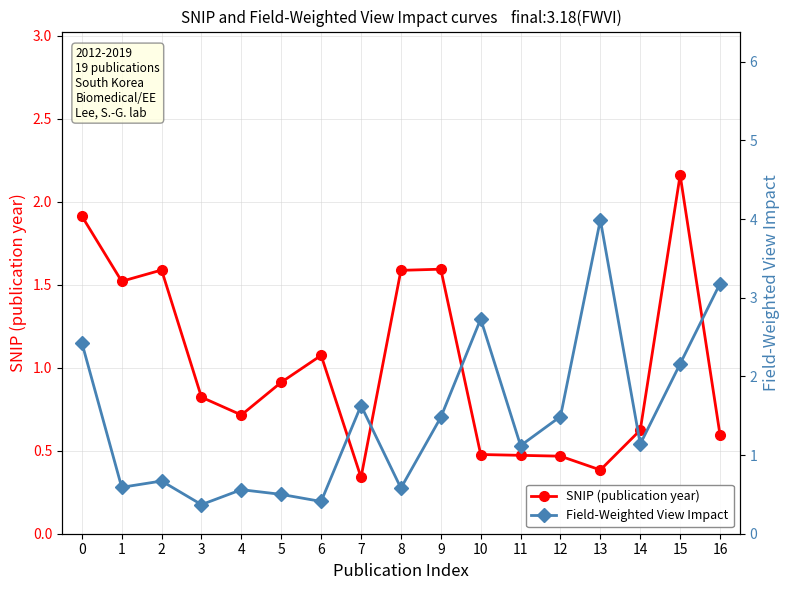

Between 2 and 13, which series saw the biggest shift?

Field-Weighted View Impact